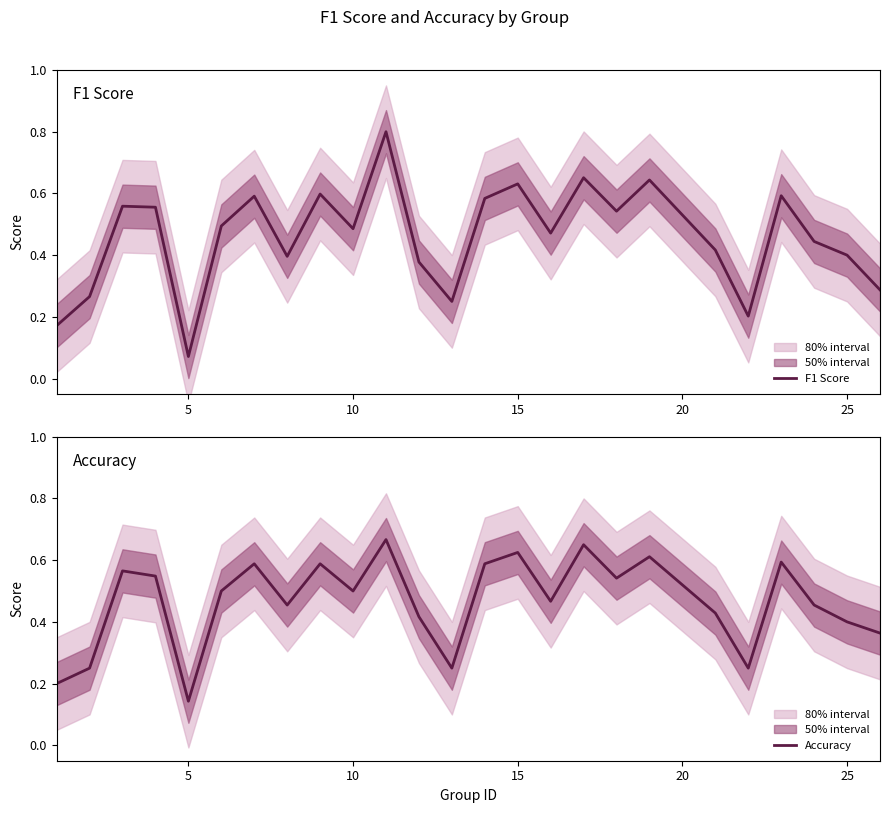

Does the chart have visible grid lines?

No